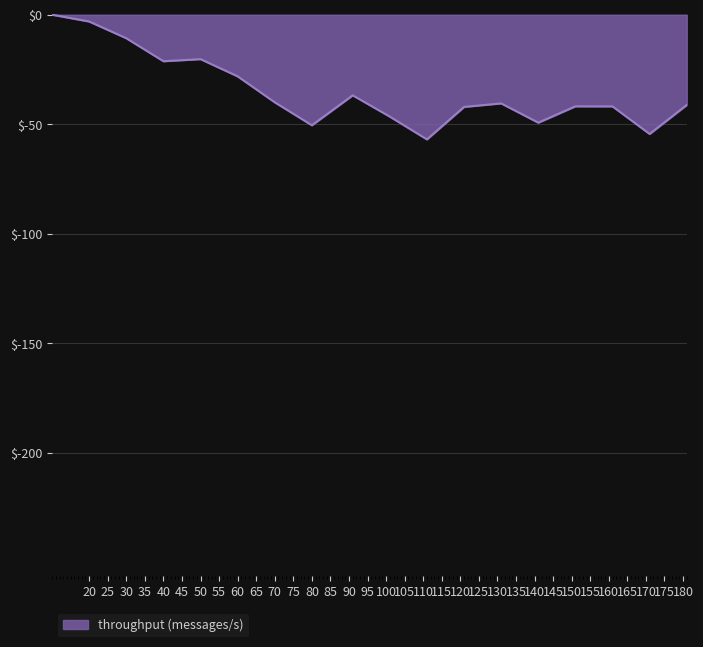

What is the minimum value shown in the chart?

-56.9